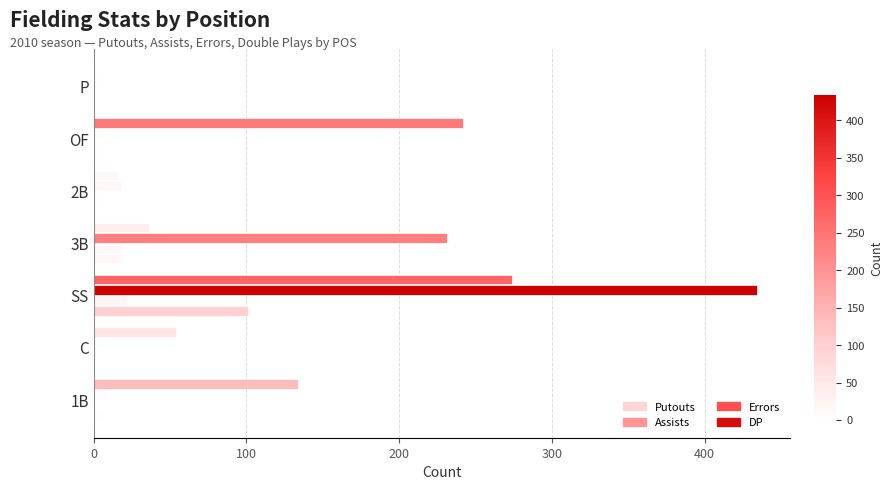

How many series are shown in this chart?

4